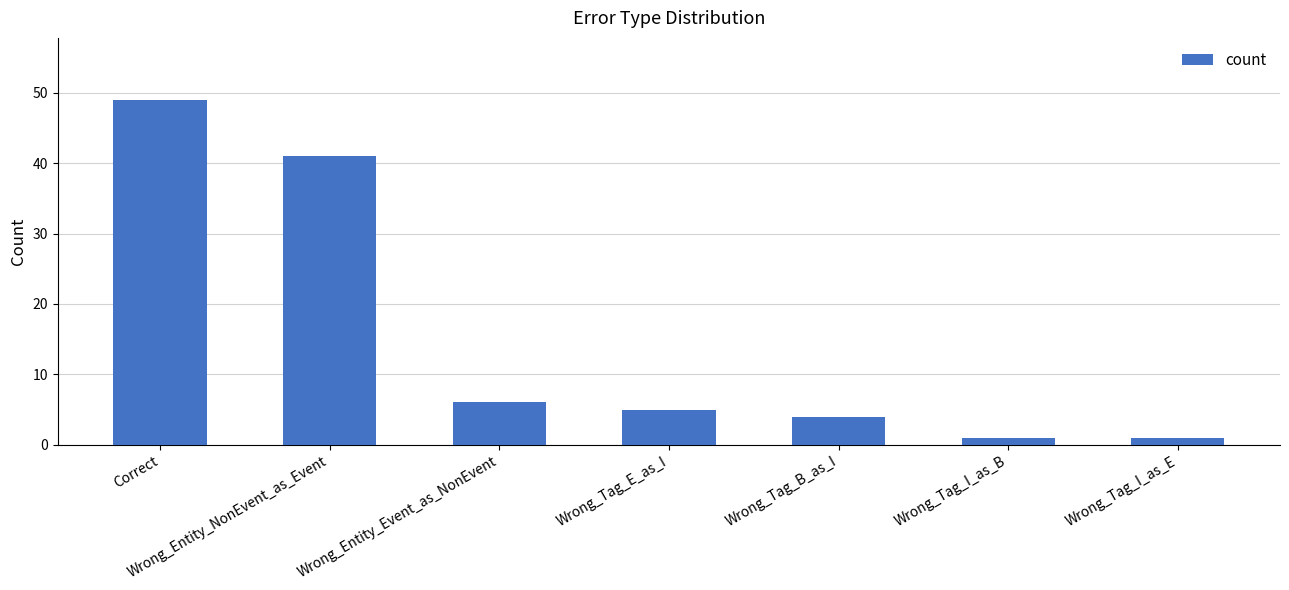

Between Wrong_Tag_I_as_B and Wrong_Tag_E_as_I, which is larger?

Wrong_Tag_E_as_I